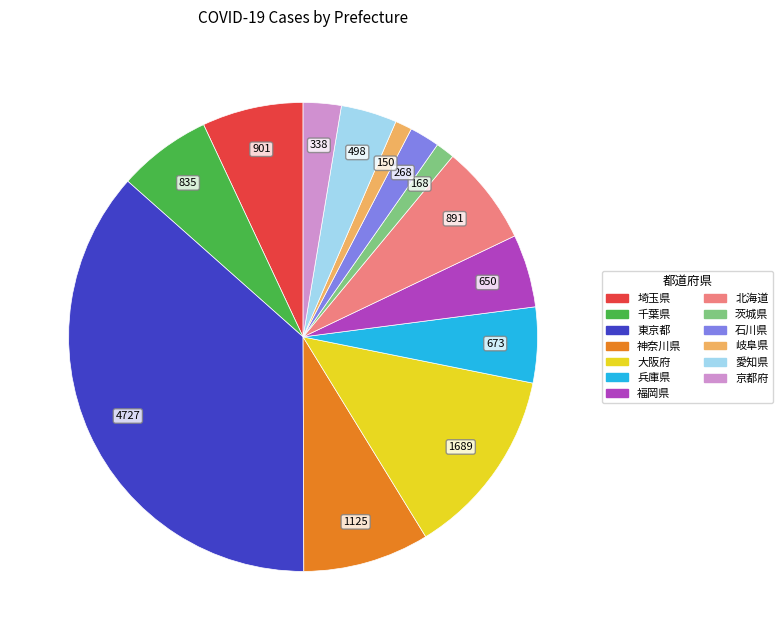

Is there any slice that represents more than half of the pie?

No